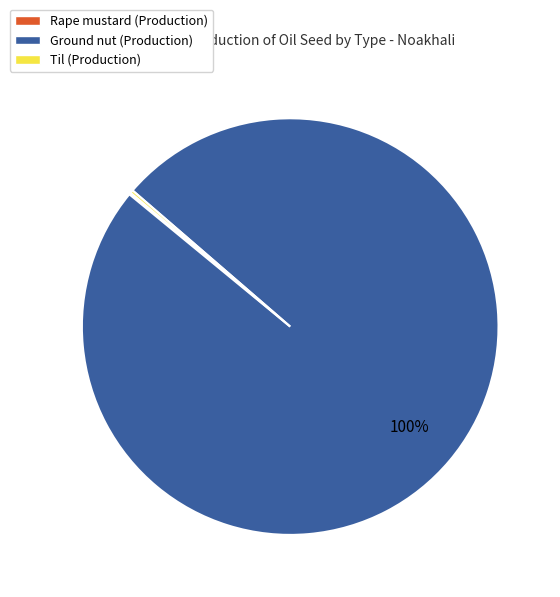

Is there a majority slice in this chart?

Yes